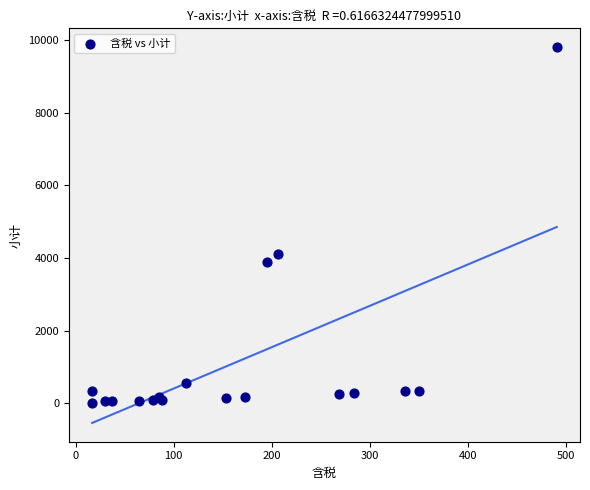

What Y value in the scatter plot is closest to 4914?

4121.6